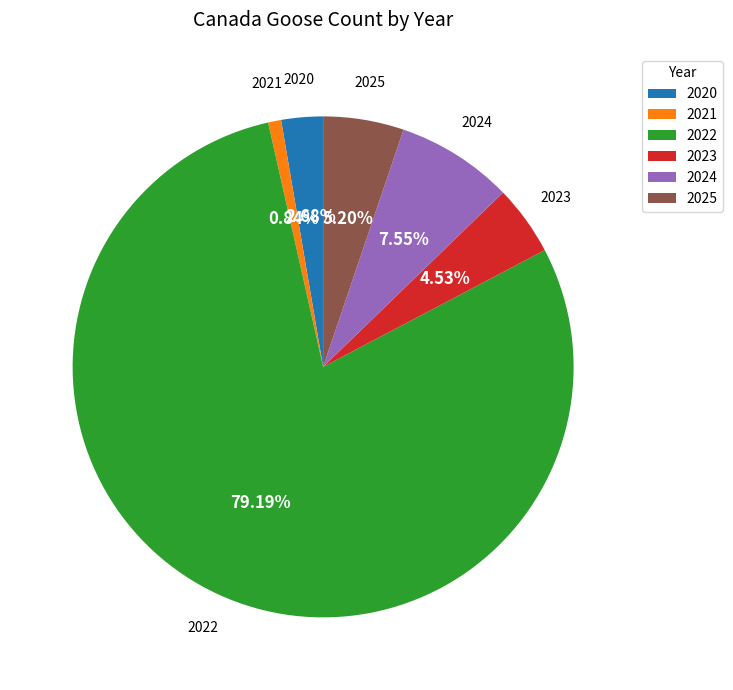

How many slices are in this pie chart?

6